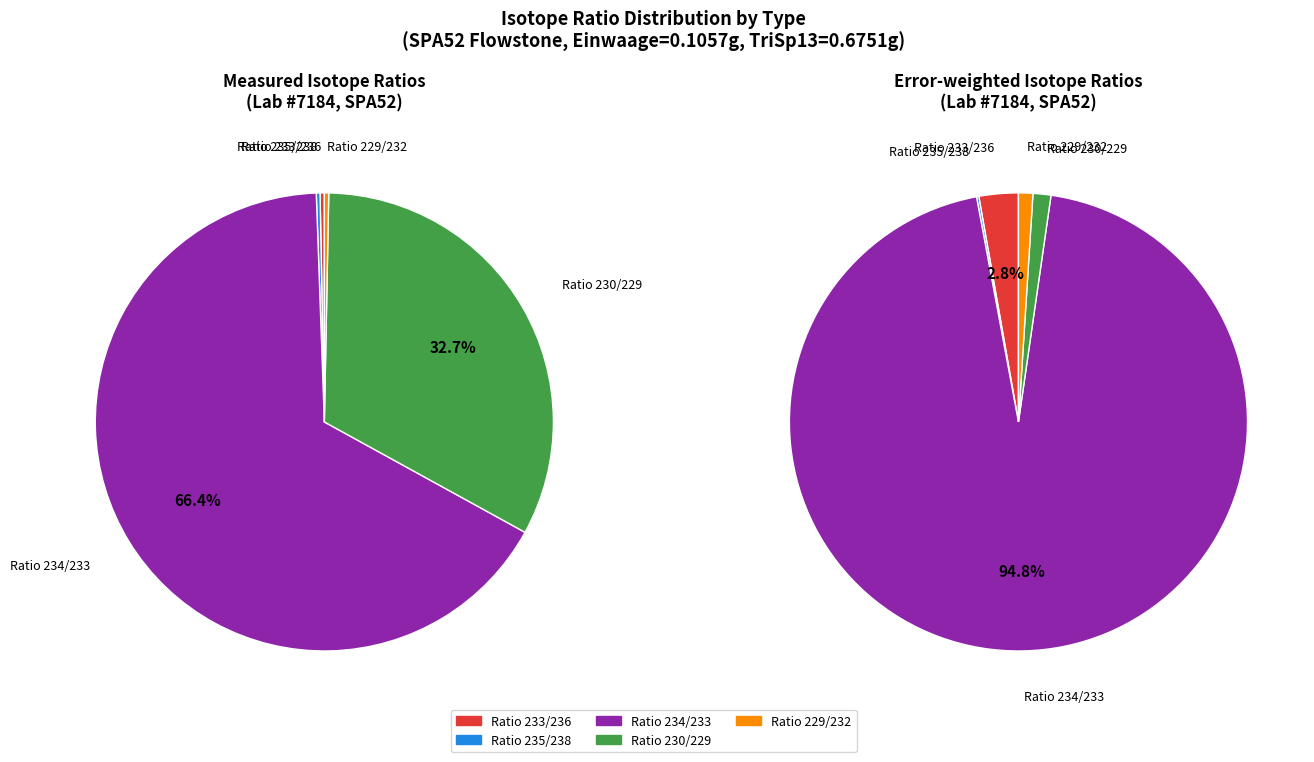

To the nearest percent, what is the difference between the largest and smallest slice percentages?

66%